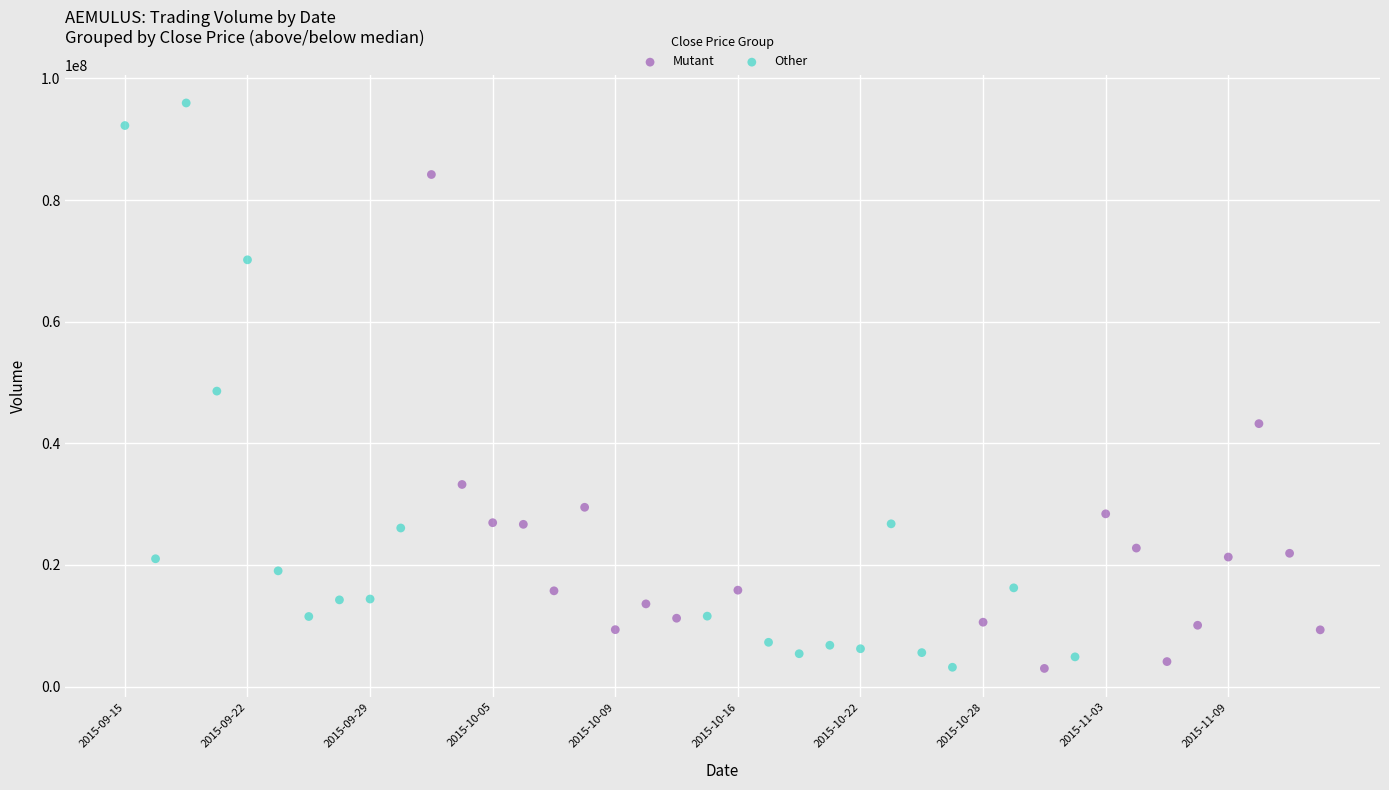

Which series contains the highest Y value?

Other